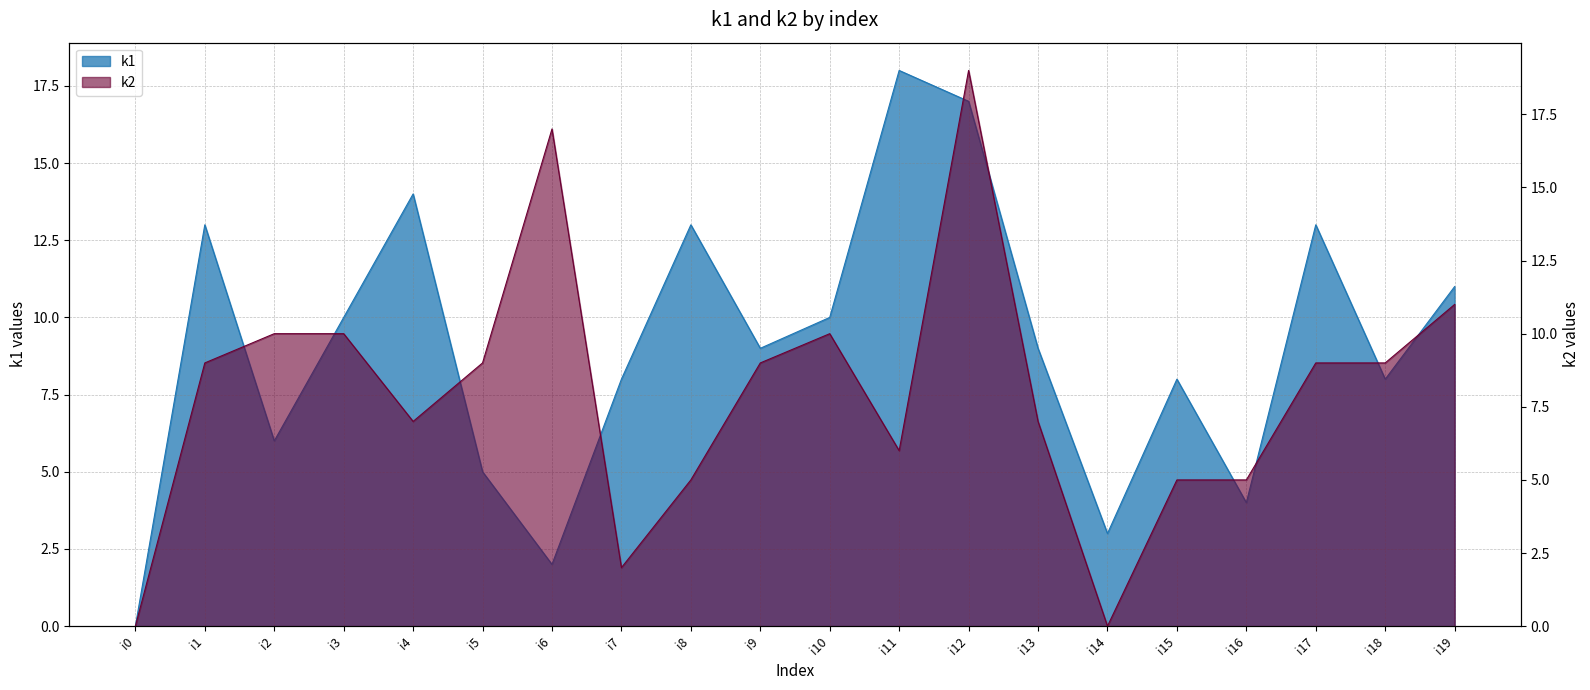

Which series changed the most between i16 and i17?

k1